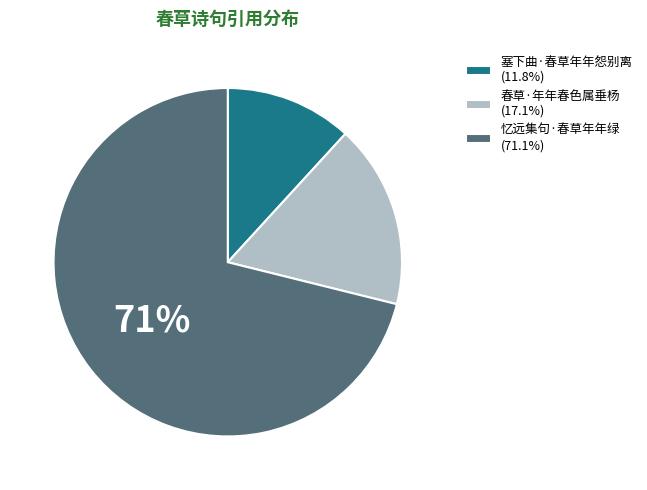

True or false: 忆远集句·春草年年绿 accounts for 71% of the total.

True